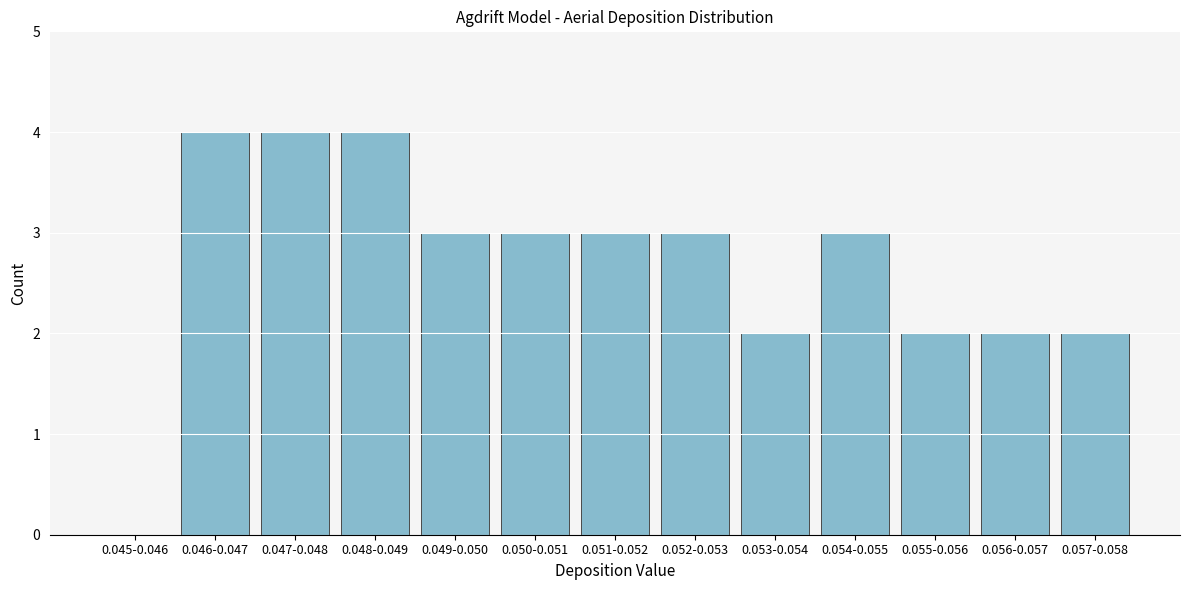

Reading left to right, what are all the values shown in this chart?

0.045-0.046=0	0.046-0.047=4	0.047-0.048=4	0.048-0.049=4	0.049-0.050=3	0.050-0.051=3	0.051-0.052=3	0.052-0.053=3	0.053-0.054=2	0.054-0.055=3	0.055-0.056=2	0.056-0.057=2	0.057-0.058=2